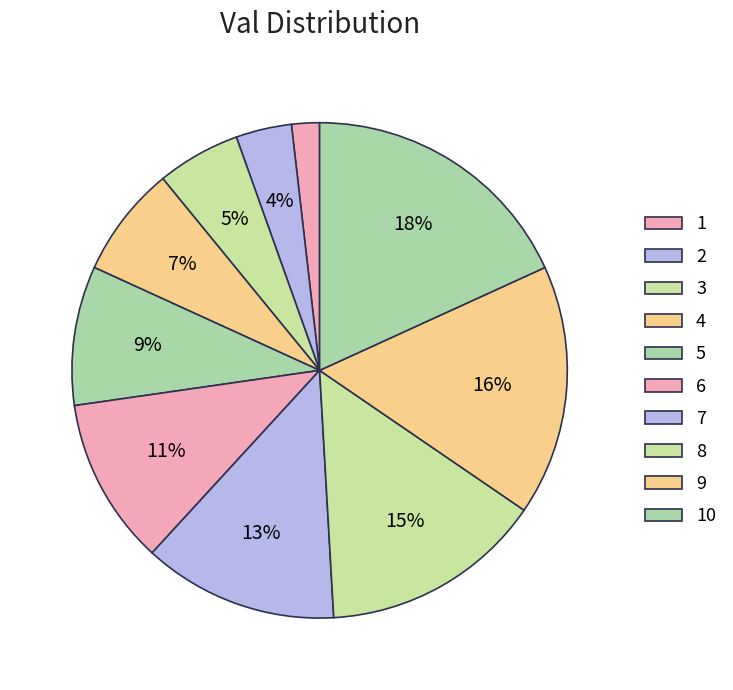

How many segments does this pie chart have?

10